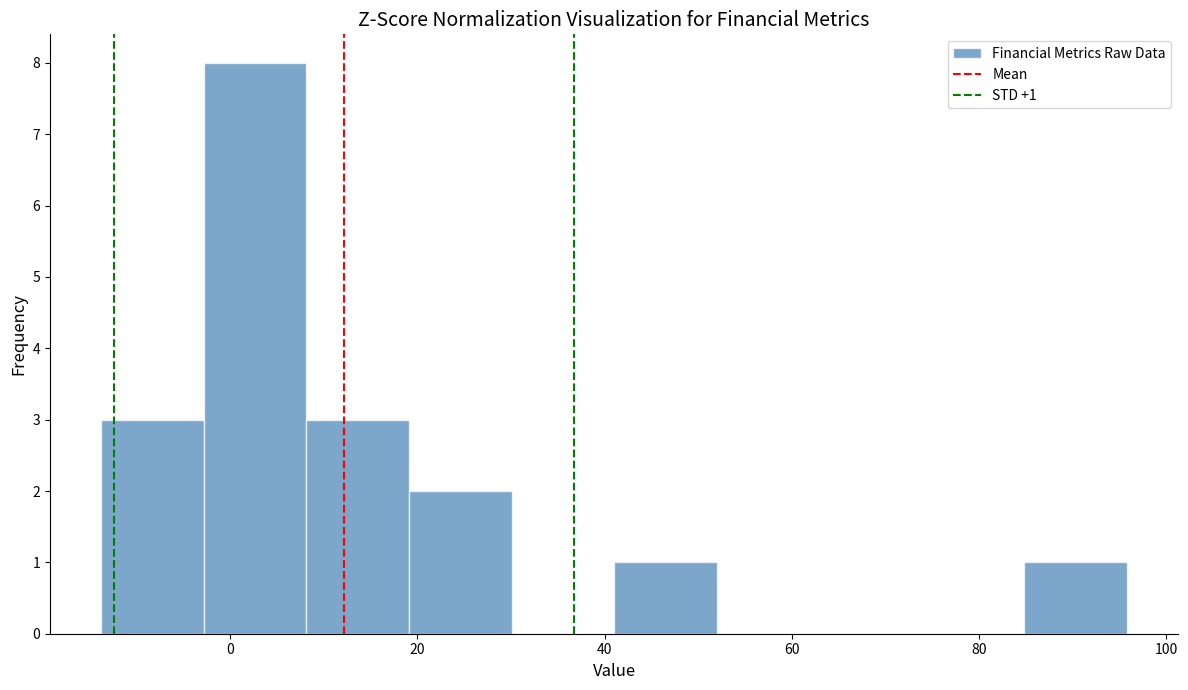

Over which range of the x-axis is the bar tallest?

-2 to 8